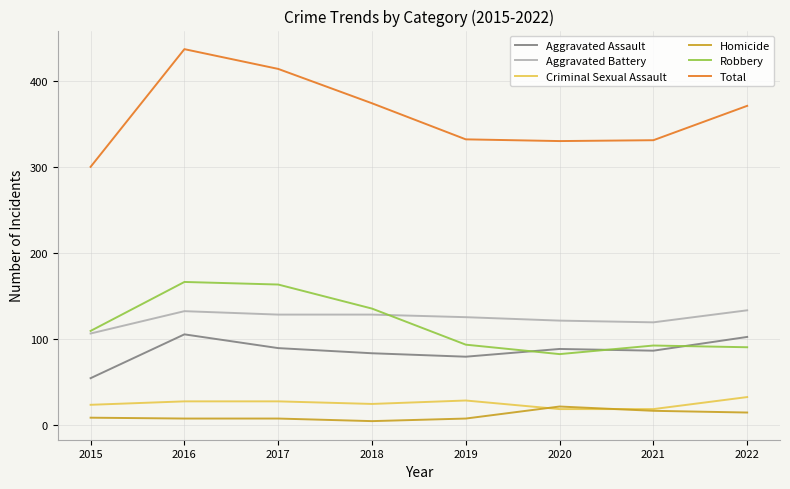

What is the sum of all Aggravated Assault values?

686